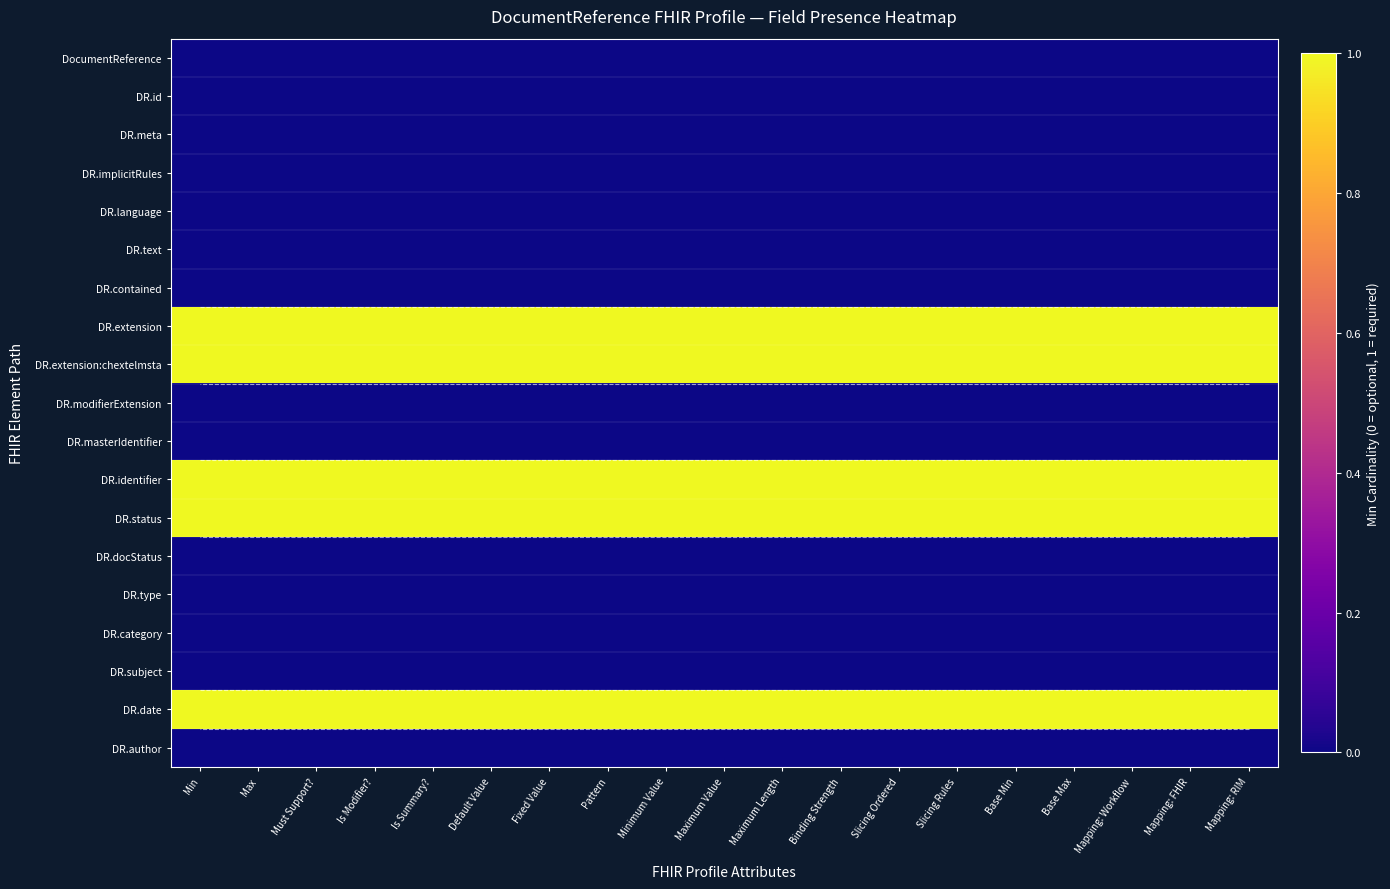

Rank the series by their maximum value, from highest to lowest.

DR.extension, DR.extension:chextelmsta, DR.identifier, DR.status, DR.date, DocumentReference, DR.id, DR.meta, DR.implicitRules, DR.language, DR.text, DR.contained, DR.modifierExtension, DR.masterIdentifier, DR.docStatus, DR.type, DR.category, DR.subject, DR.author